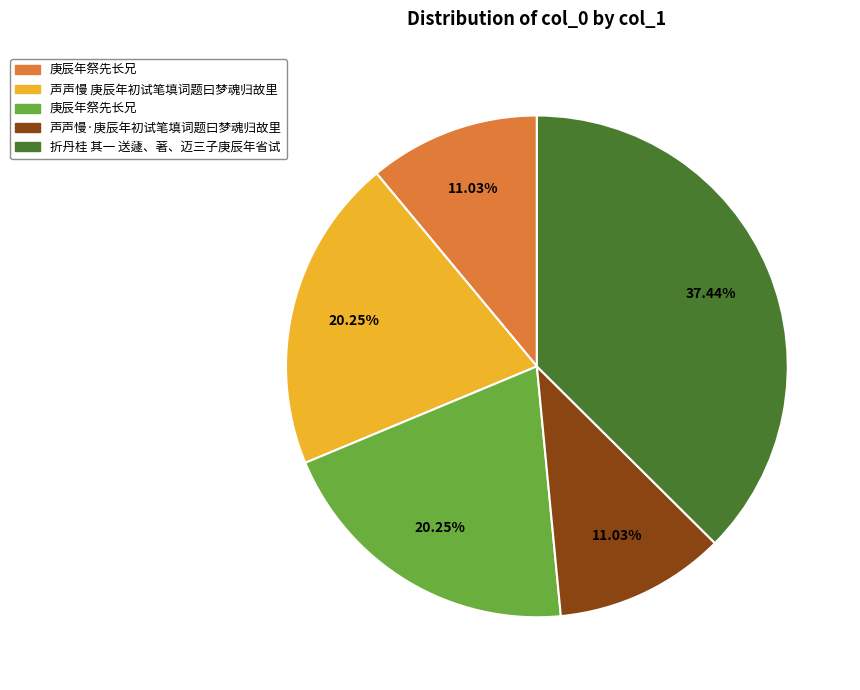

Does any single category account for the majority?

No